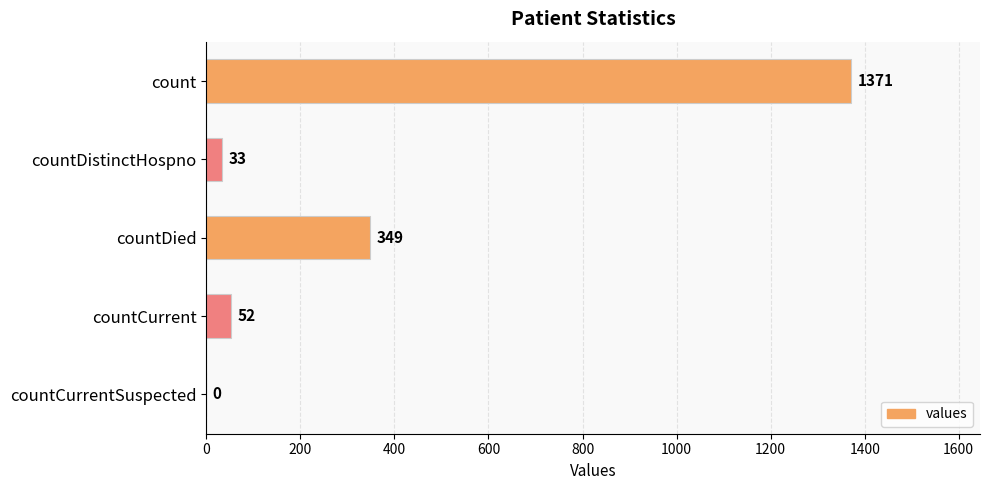

Between countCurrentSuspected and countDistinctHospno, which is larger?

countDistinctHospno